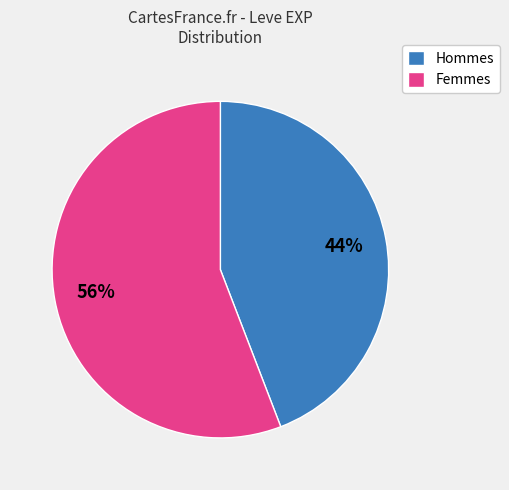

Does any single category account for the majority?

Yes